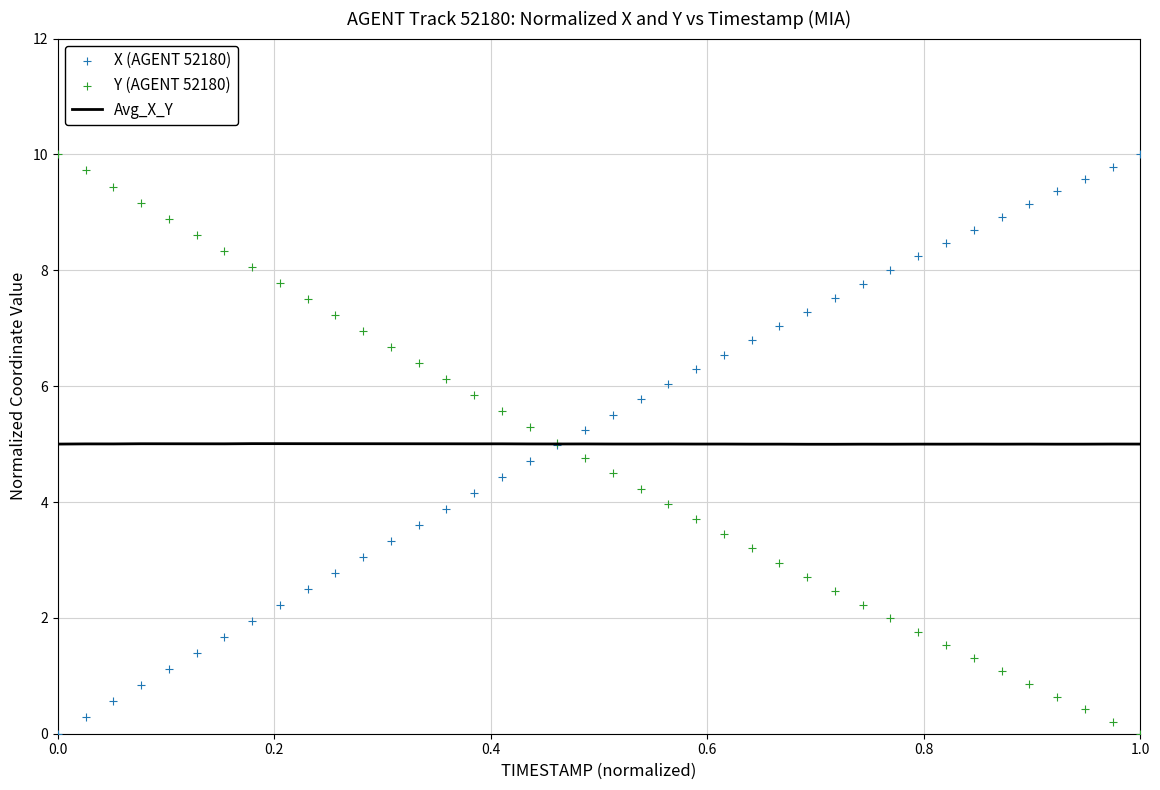

At how many categories does at least one series exceed 7?

25